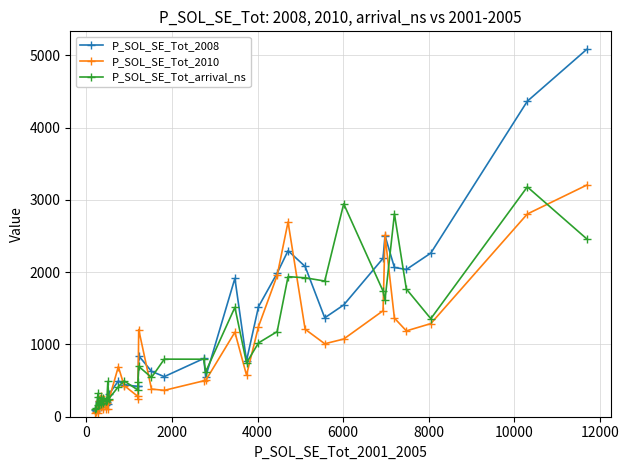

At how many categories does at least one series exceed 4951?

1